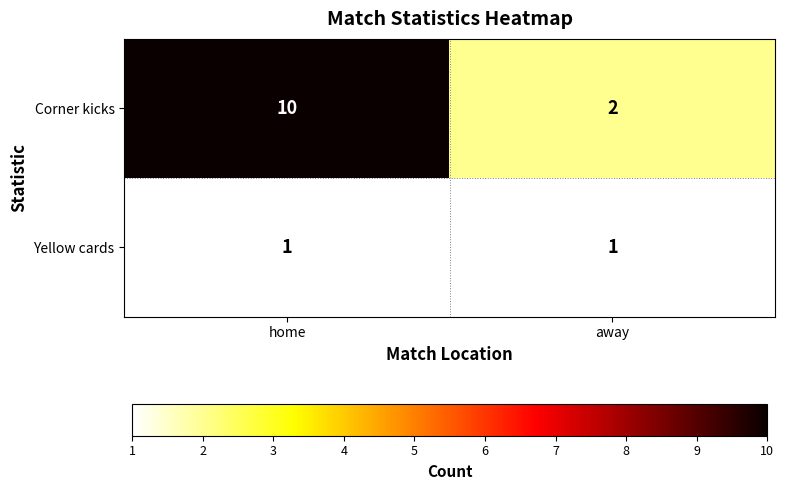

What is the difference between the highest and lowest values at home?

9